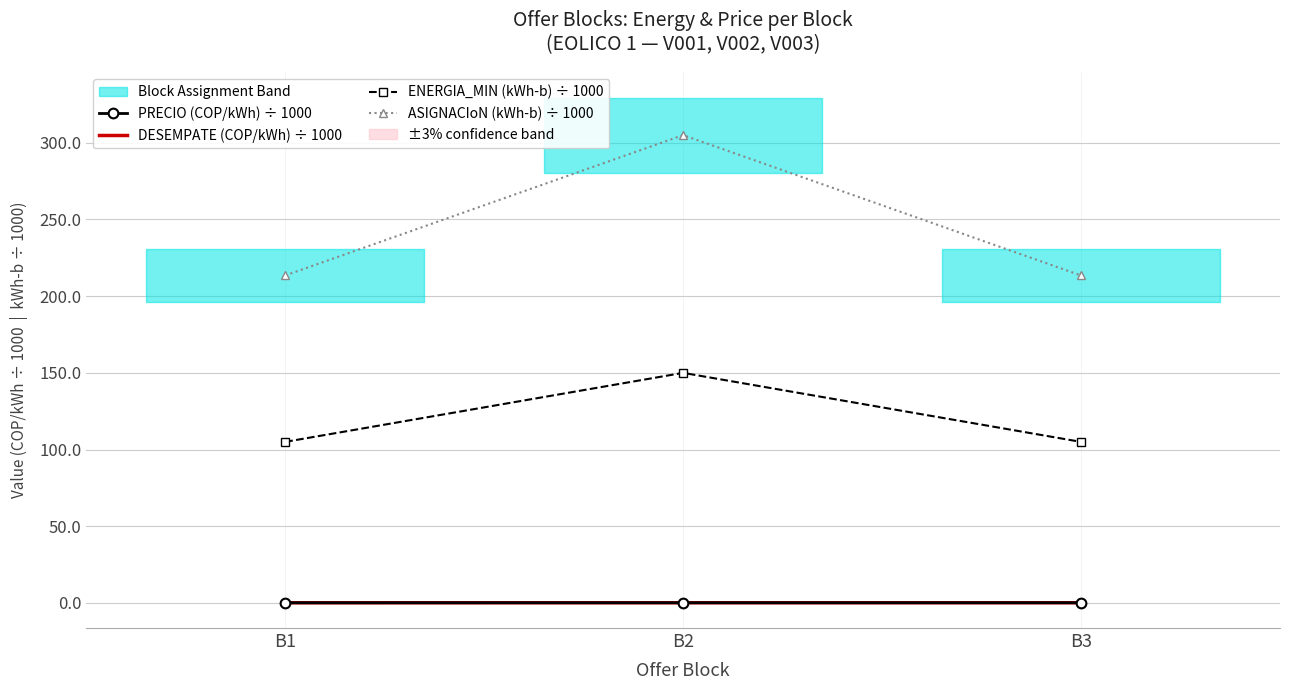

Rank the categories by PRECIO (COP/kWh) ÷ 1000 value from highest to lowest.

B3, B2, B1